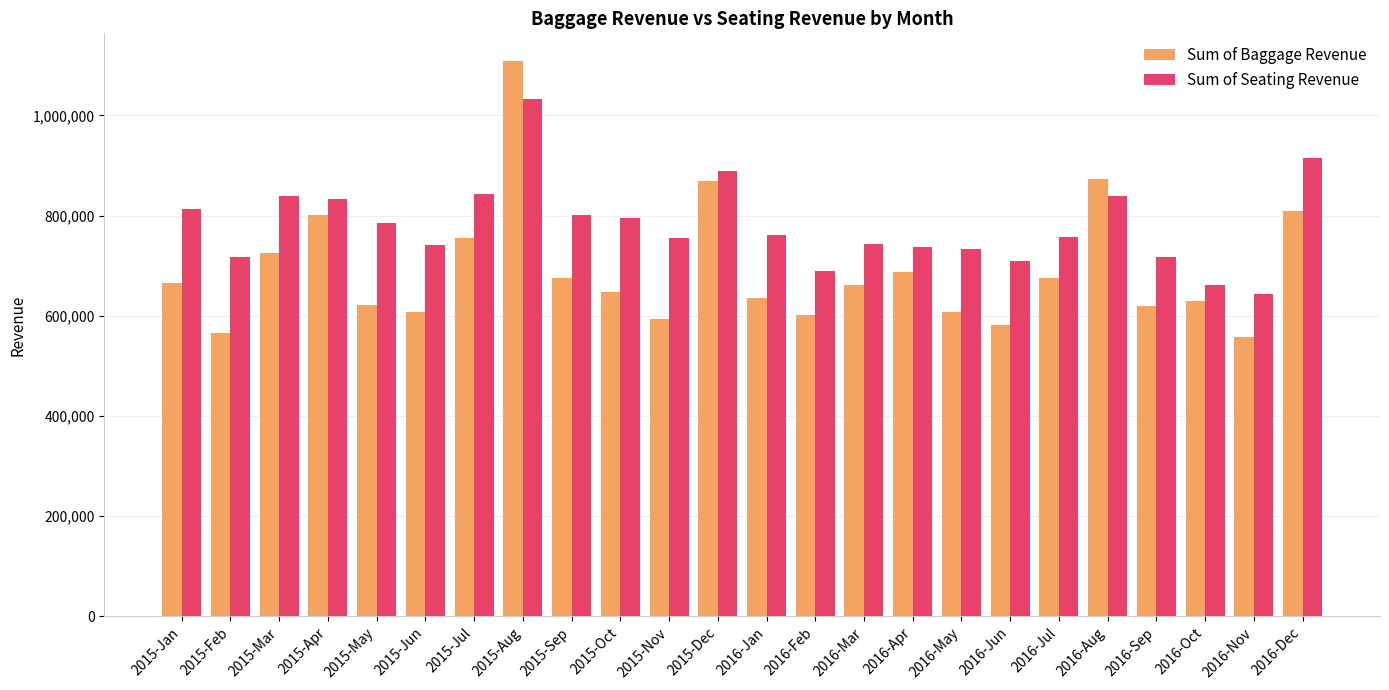

What position from the right is 2015-May?

20